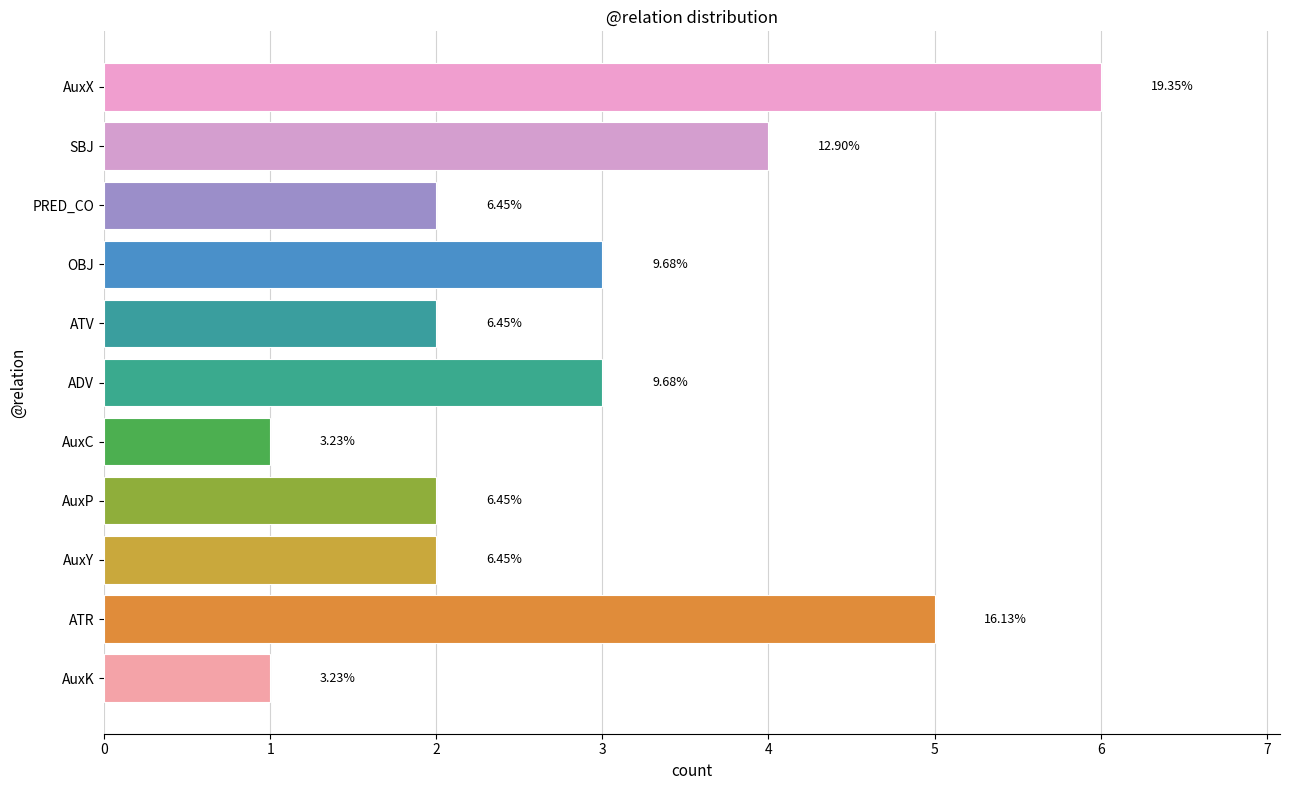

What value does the data have at PRED_CO?

2